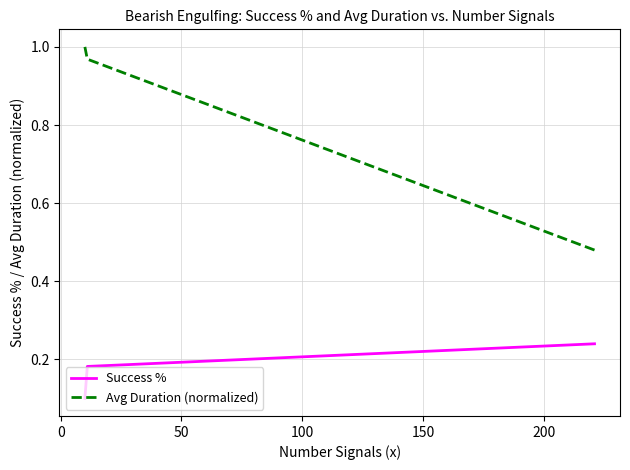

Is this an area chart (filled region under the line)?

No